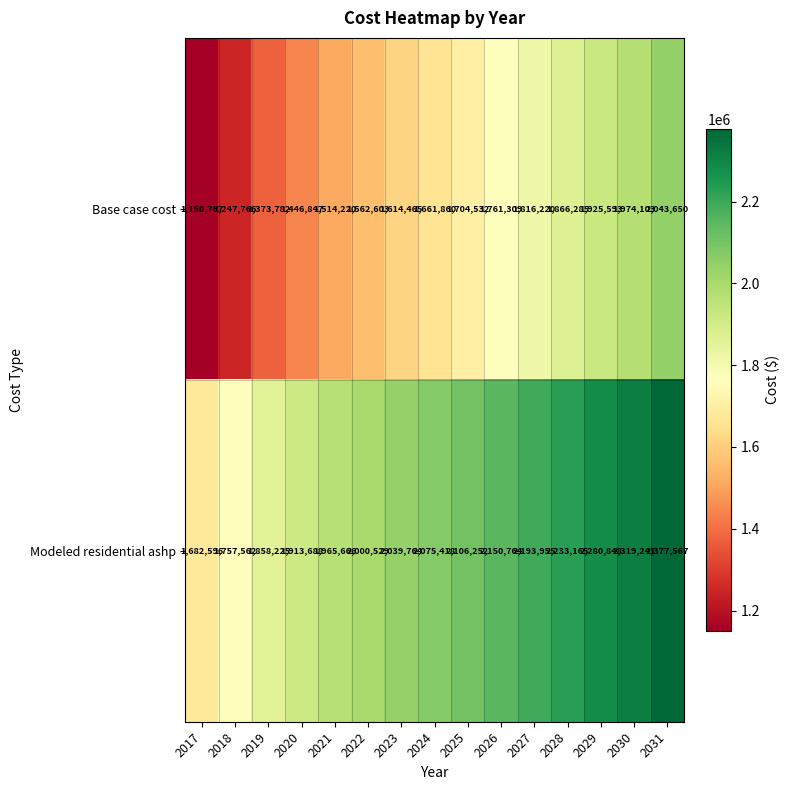

Which series has the largest total across all categories?

Modeled residential ashp